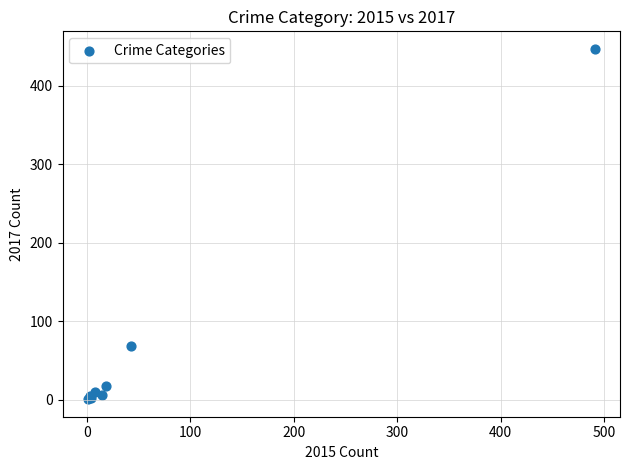

What Y value in the scatter plot is closest to 224?

69